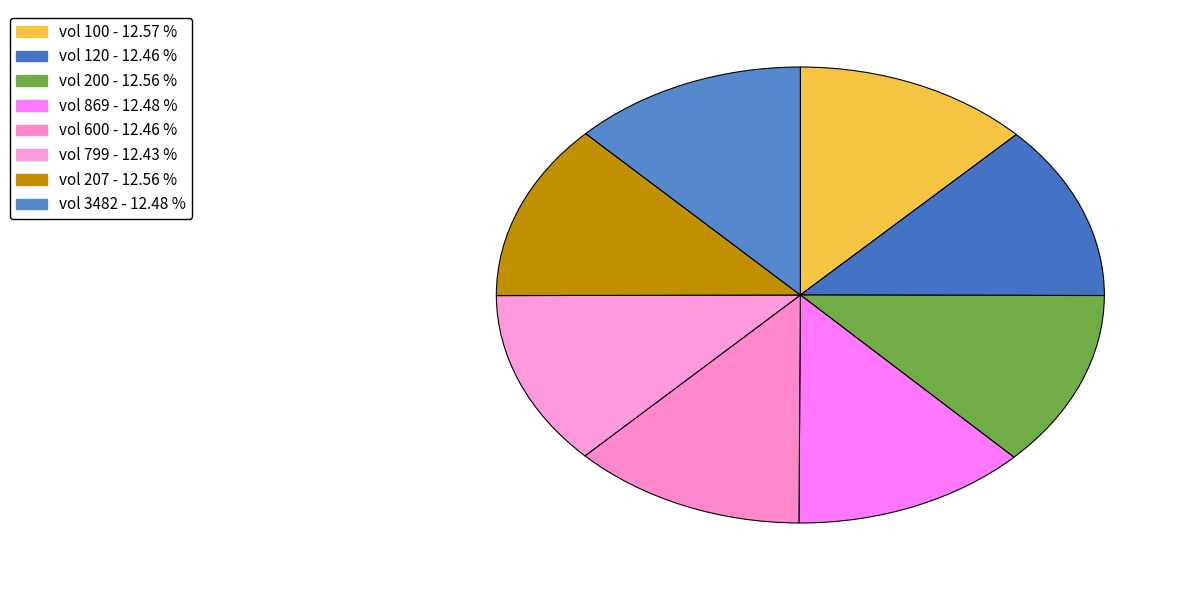

How many segments does this pie chart have?

8